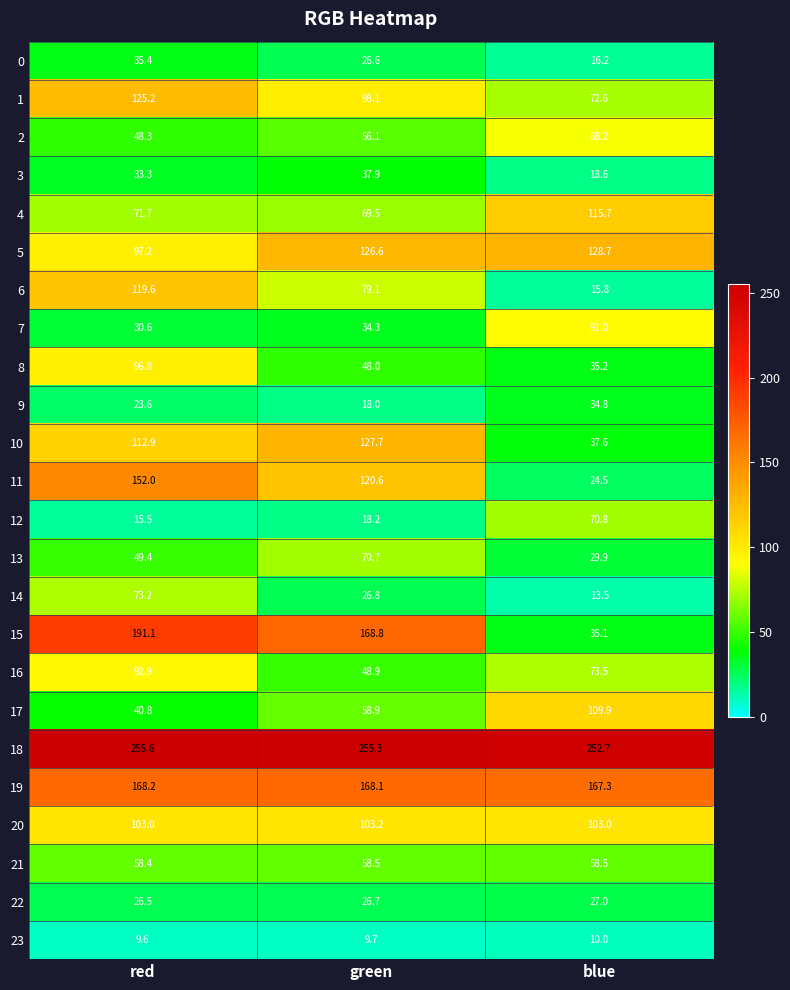

What is the sum of all 12 values?

104.5